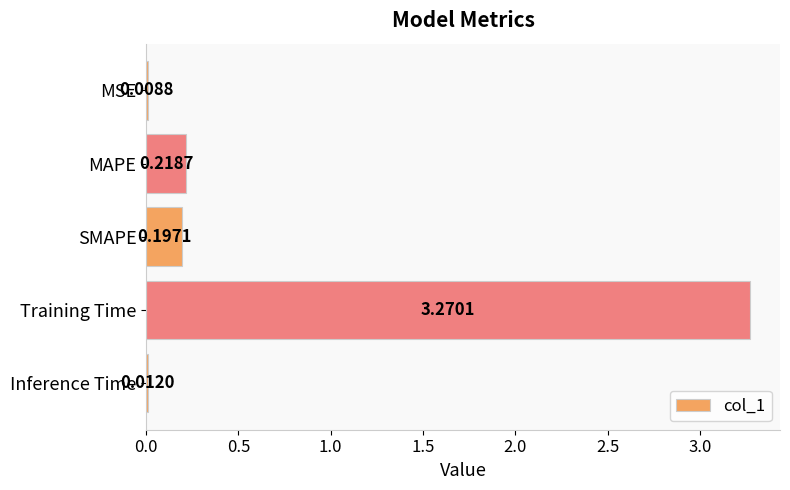

What is the sum of all values?

3.7